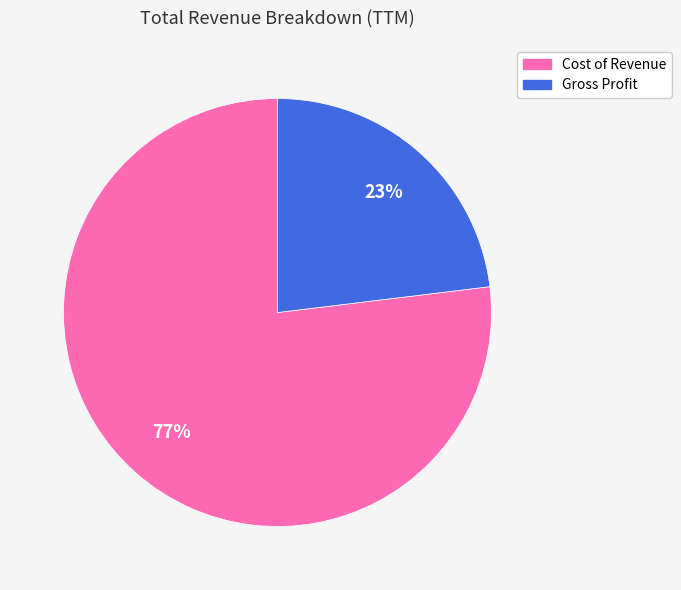

Rank the categories by value from lowest to highest.

Gross Profit, Cost of Revenue